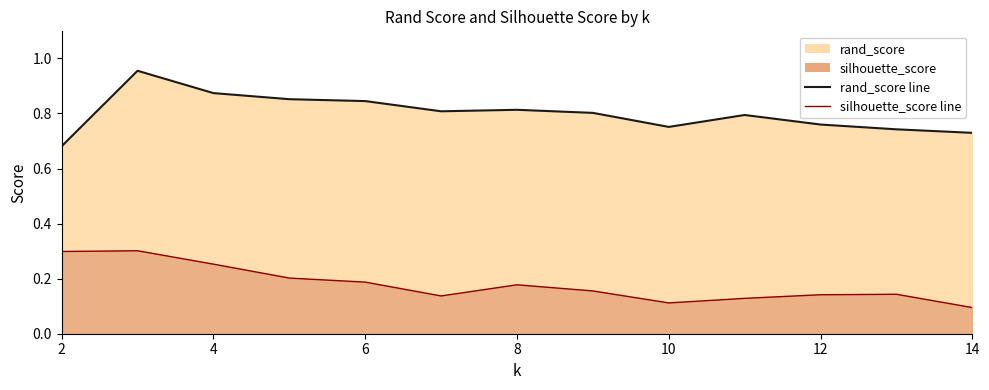

The rand_score series shows 0.7 at 2. True or false?

True